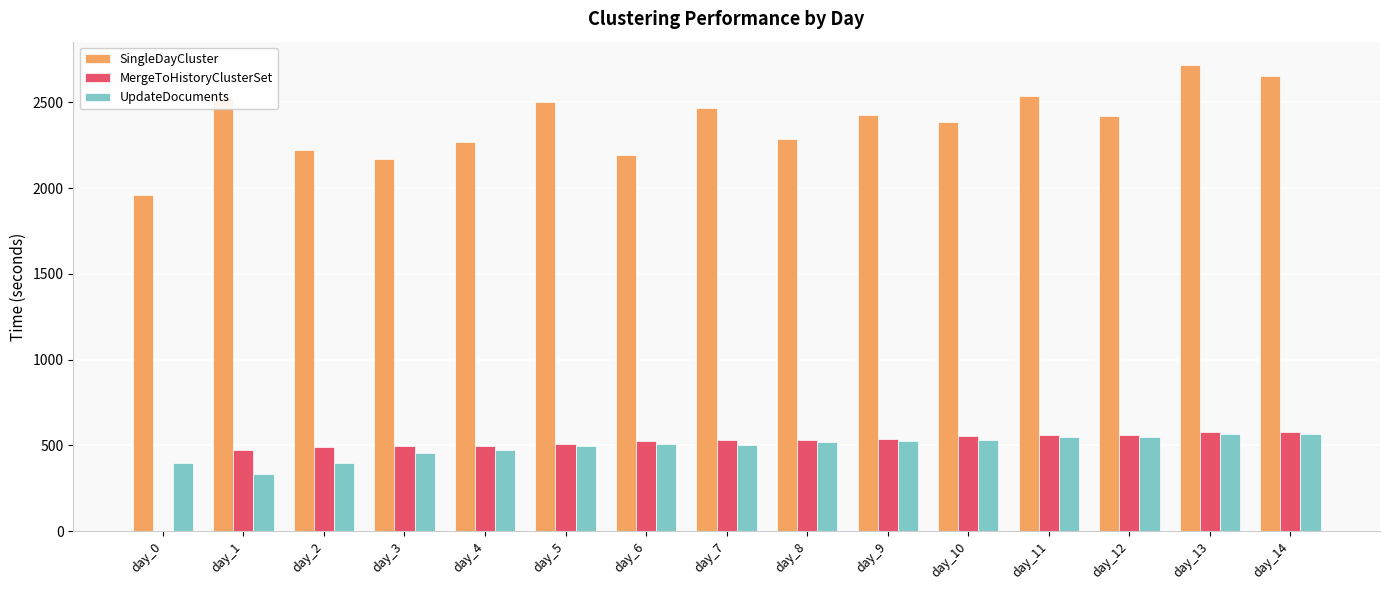

The value of UpdateDocuments at day_0 is 608.3. True or false?

False